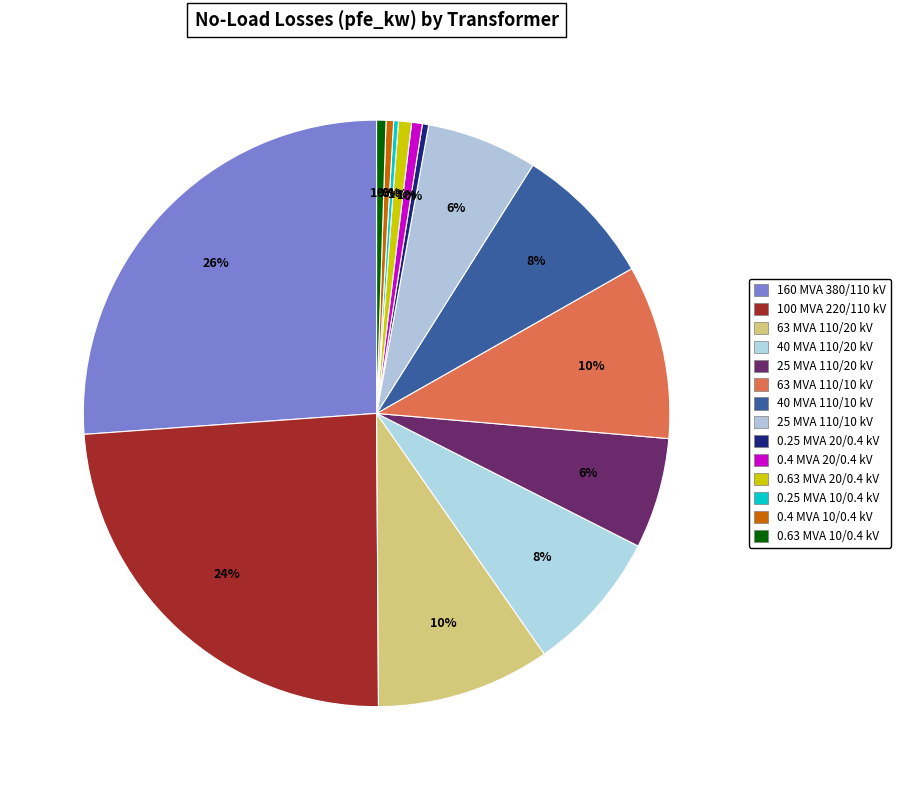

How many slices are in this pie chart?

14